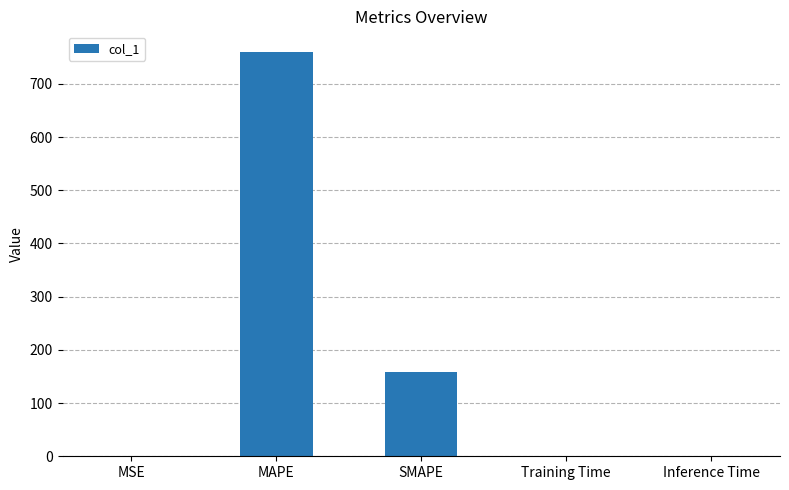

Which label corresponds to the largest value in the chart?

MAPE